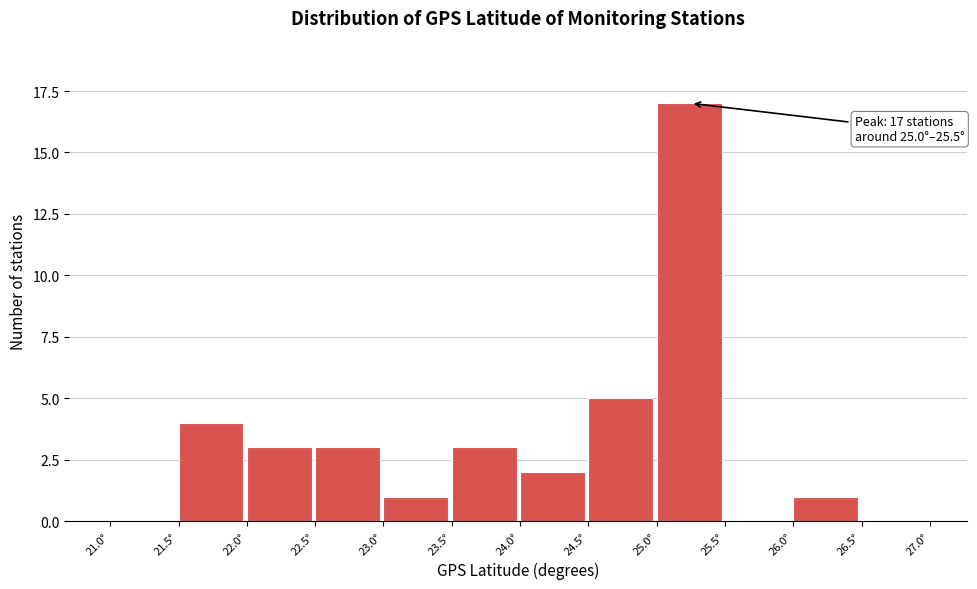

Over which range of the x-axis is the bar tallest?

25.0 to 25.5